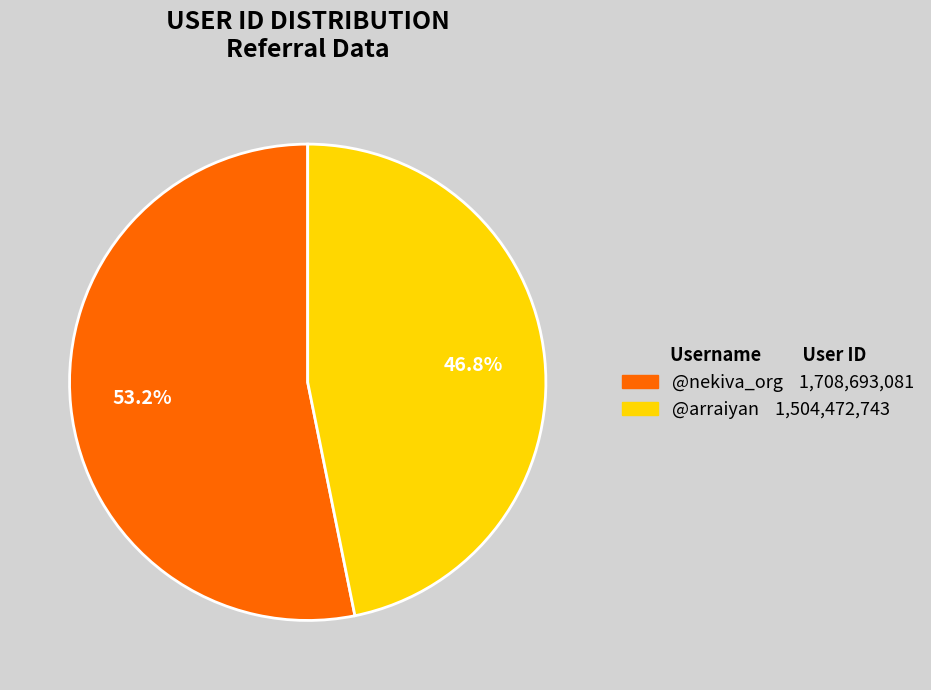

What is the majority slice?

@nekiva_org